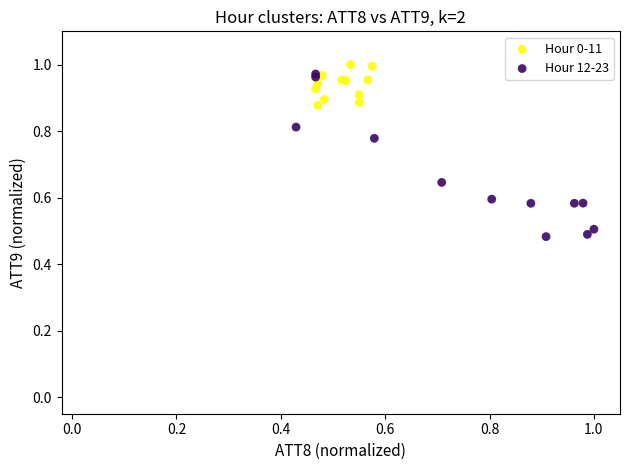

Which series reaches the maximum Y coordinate?

Hour 0-11